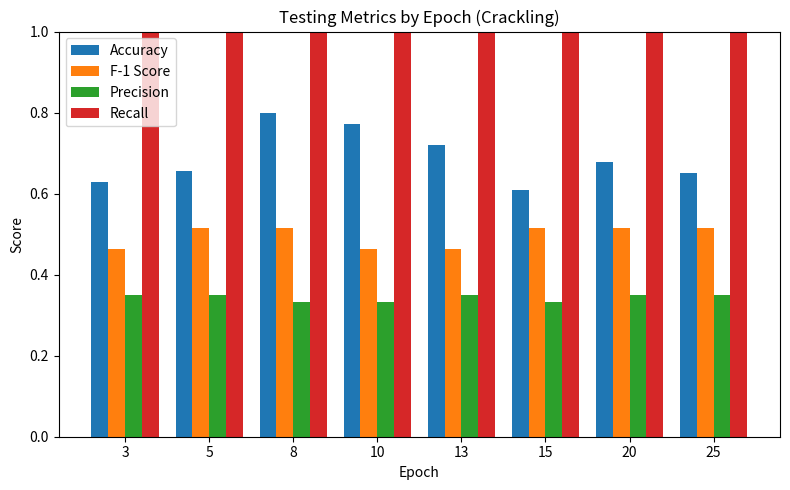

What is the greatest value displayed?

1.0